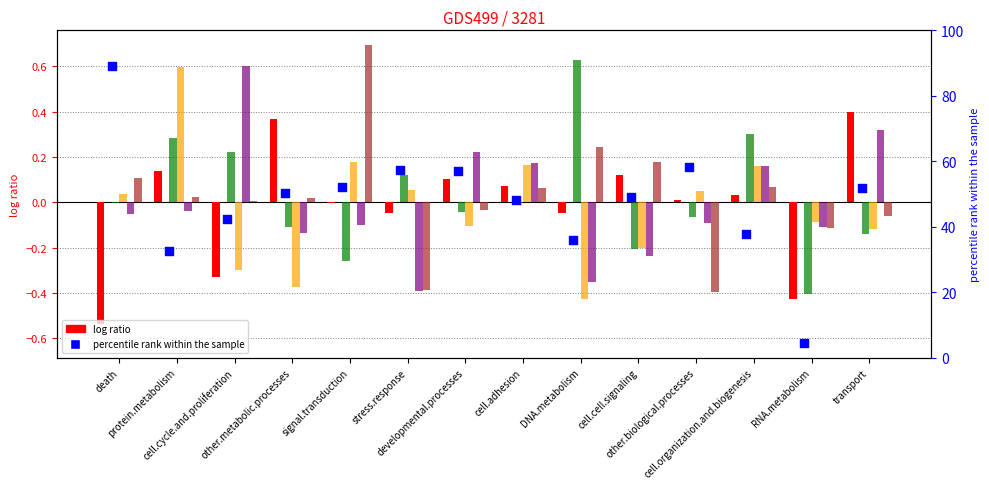

At which category is the sum across all series the highest?

protein.metabolism